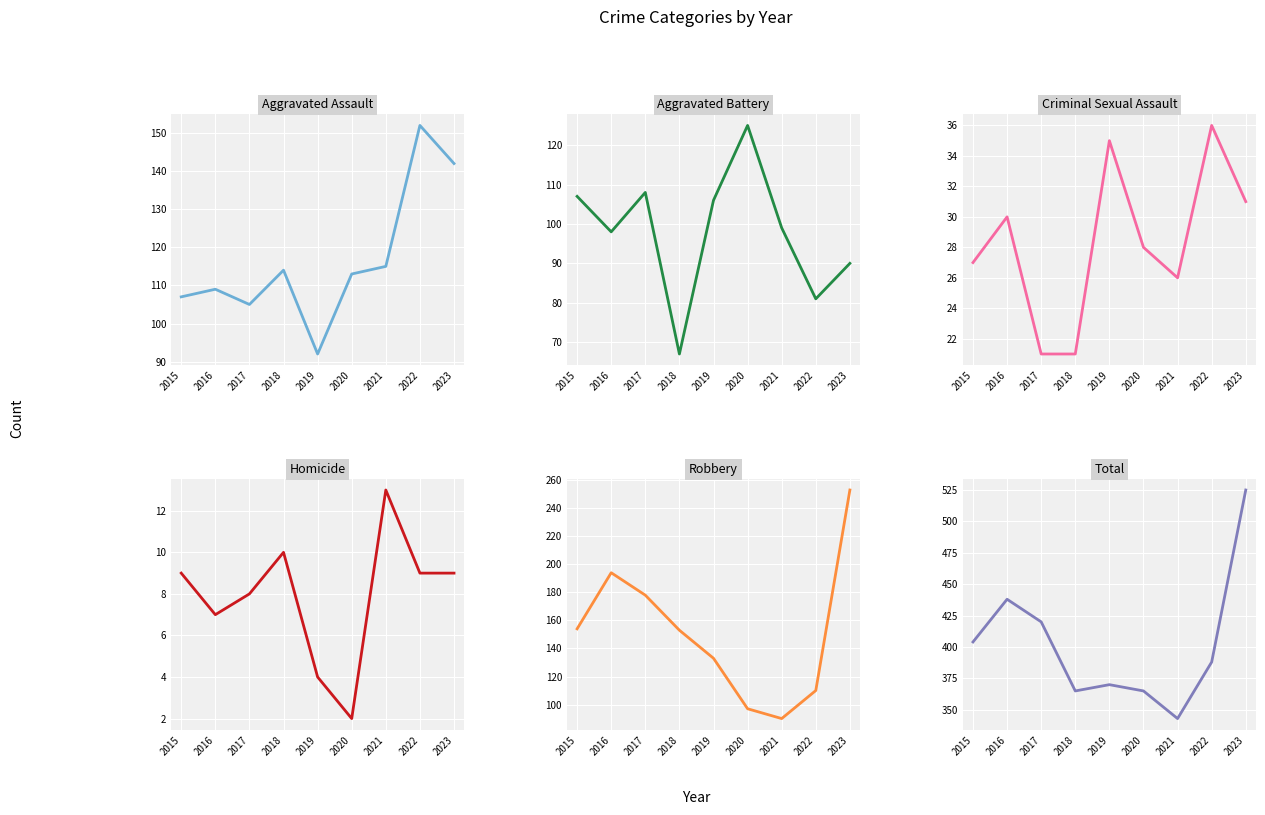

What is the maximum value shown in the chart?

525